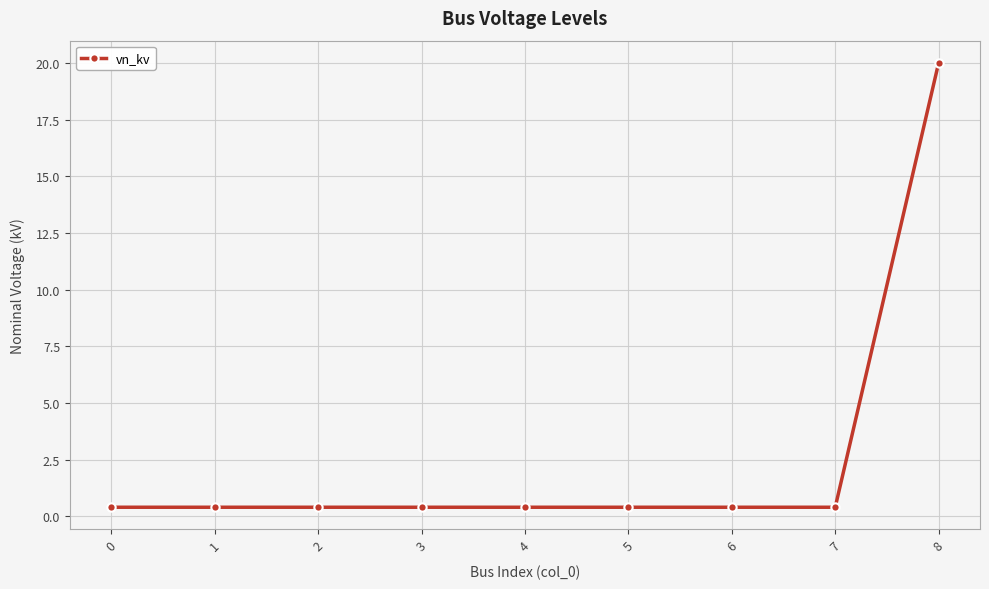

What is the smallest value displayed?

0.4